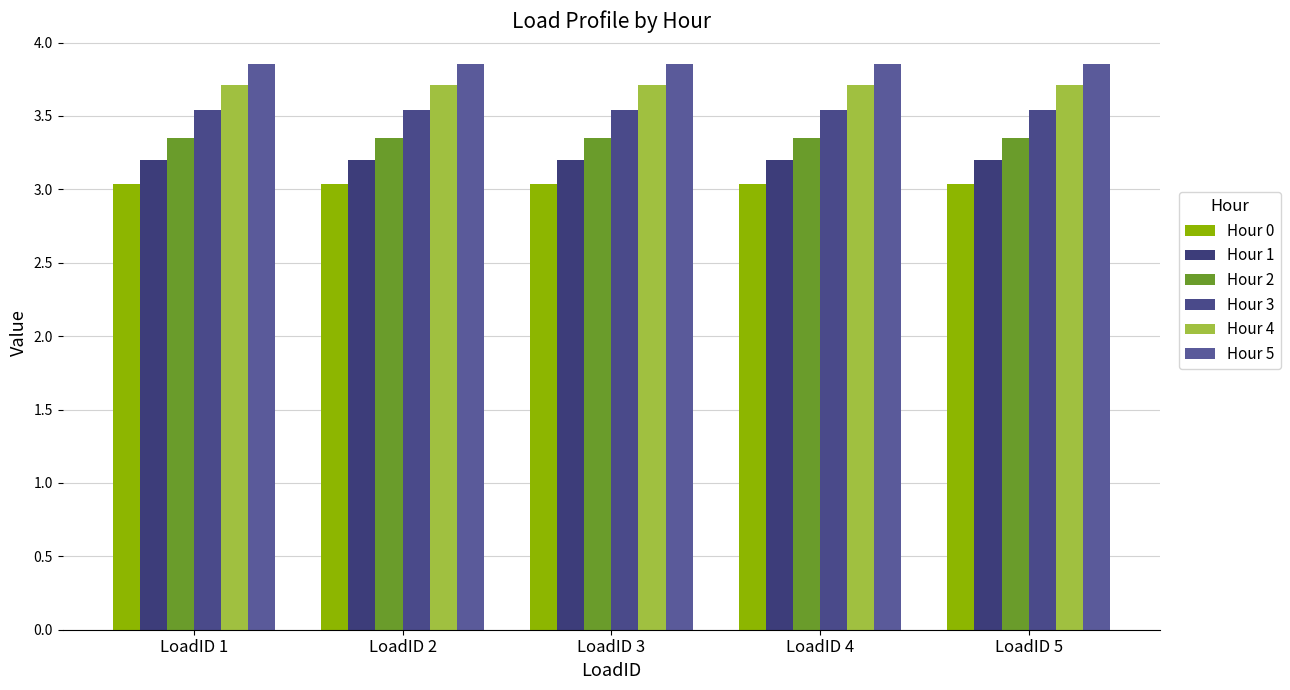

Which series has the largest range (max minus min)?

Hour 0